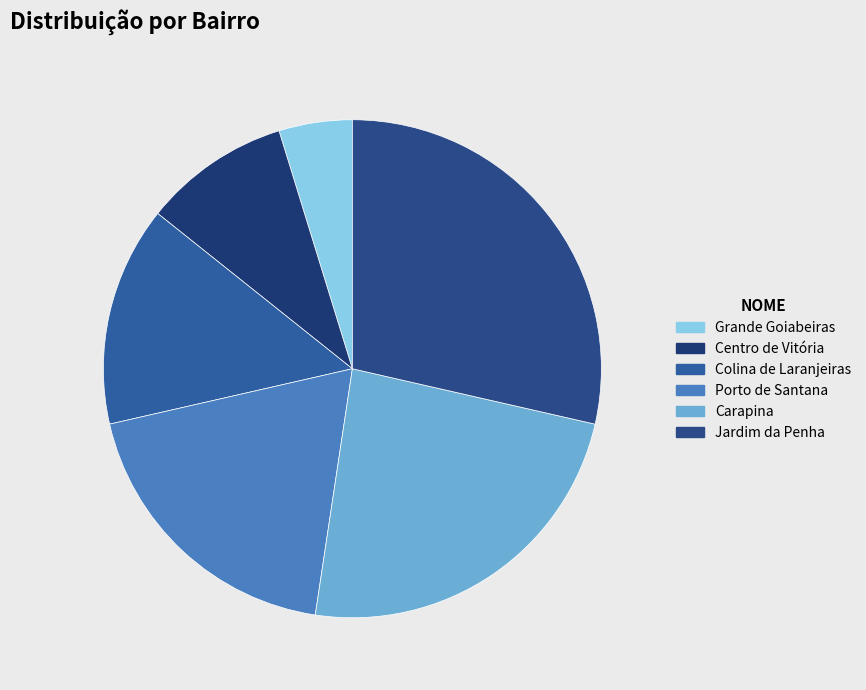

Which category has the biggest portion of the pie?

Jardim da Penha